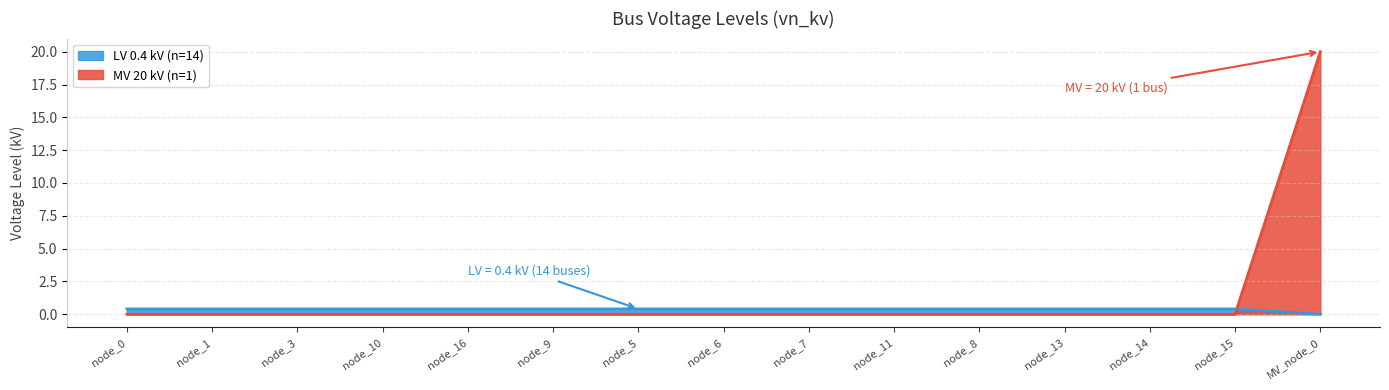

Count the values in the range 0 to 1.

15